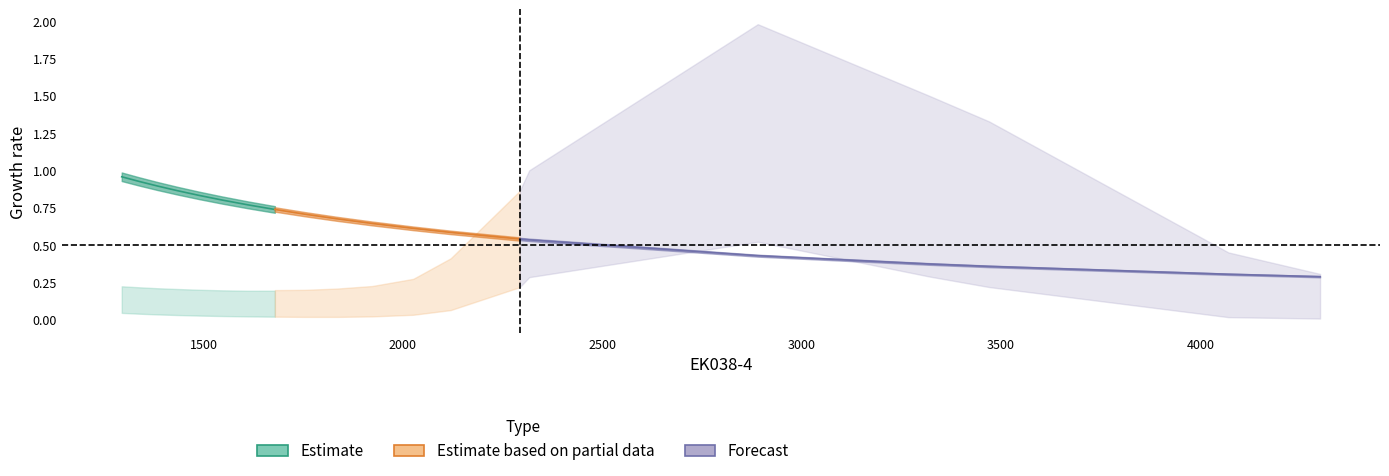

Reading left to right, what are all the values shown in this chart?

EV: 4299.99999999=0.3	4070.00000001=0.3	3470=0.4	3320=0.4	2890=0.4	2317=0.5	2293=0.5	2120=0.6	2026=0.6	1923=0.6	1835=0.7	1754=0.7	1679=0.7	1611=0.8	1547=0.8	1489=0.8	1435=0.9	1385=0.9	1338=0.9	1295=1.0
ALPHA: 4299.99999999=0.3	4070.00000001=0.4	3470=1.3	3320=1.4	2890=1.7	2317=1.0	2293=0.9	2120=0.4	2026=0.3	1923=0.2	1835=0.2	1754=0.2	1679=0.2	1611=0.2	1547=0.2	1489=0.2	1435=0.2	1385=0.2	1338=0.2	1295=0.2
ALPHANU: 4299.99999999=0.0	4070.00000001=0.0	3470=0.2	3320=0.3	2890=0.5	2317=0.3	2293=0.2	2120=0.1	2026=0.0	1923=0.0	1835=0.0	1754=0.0	1679=0.0	1611=0.0	1547=0.0	1489=0.0	1435=0.0	1385=0.0	1338=0.0	1295=0.0
col_6: 4299.99999999=0.3	4070.00000001=0.5	3470=1.3	3320=1.5	2890=2.0	2317=1.0	2293=0.9	2120=0.4	2026=0.3	1923=0.2	1835=0.2	1754=0.2	1679=0.2	1611=0.2	1547=0.2	1489=0.2	1435=0.2	1385=0.2	1338=0.2	1295=0.2